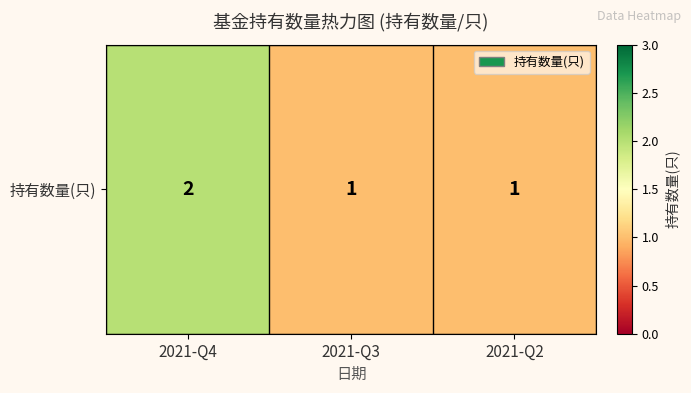

What value does the data have at 2021-Q3?

1